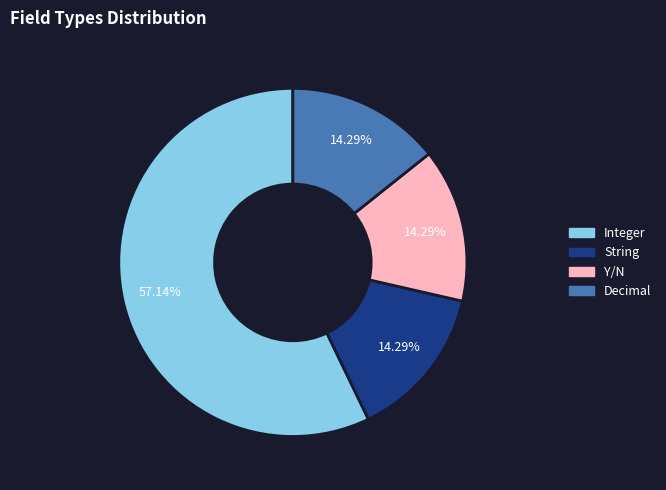

How much of the chart is everything except Integer?

42.9%